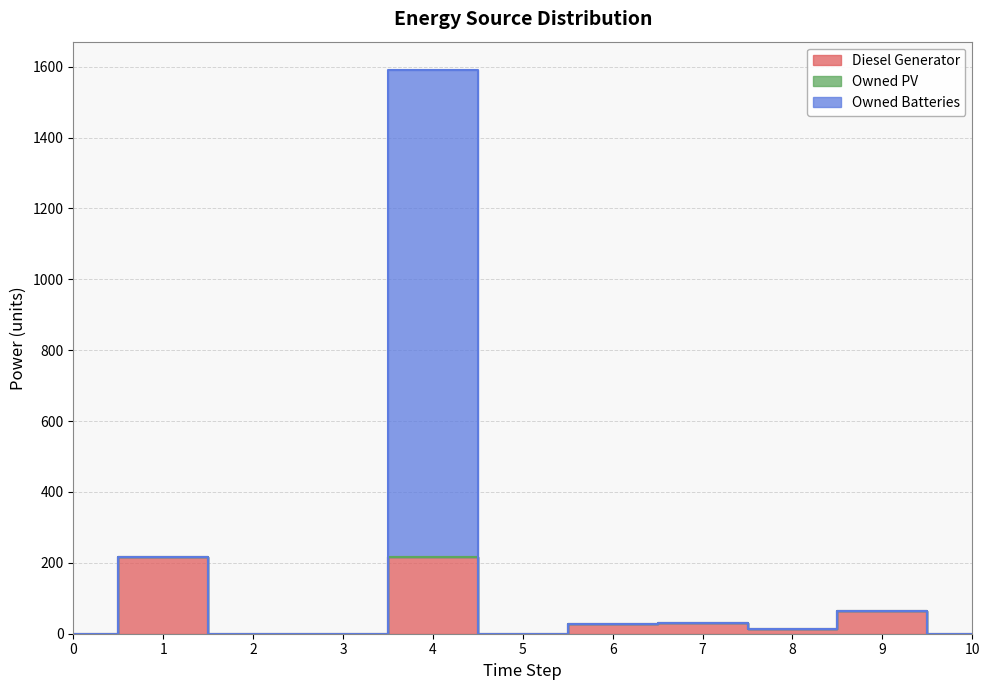

The value of Diesel Generator at 6 is 42. True or false?

False